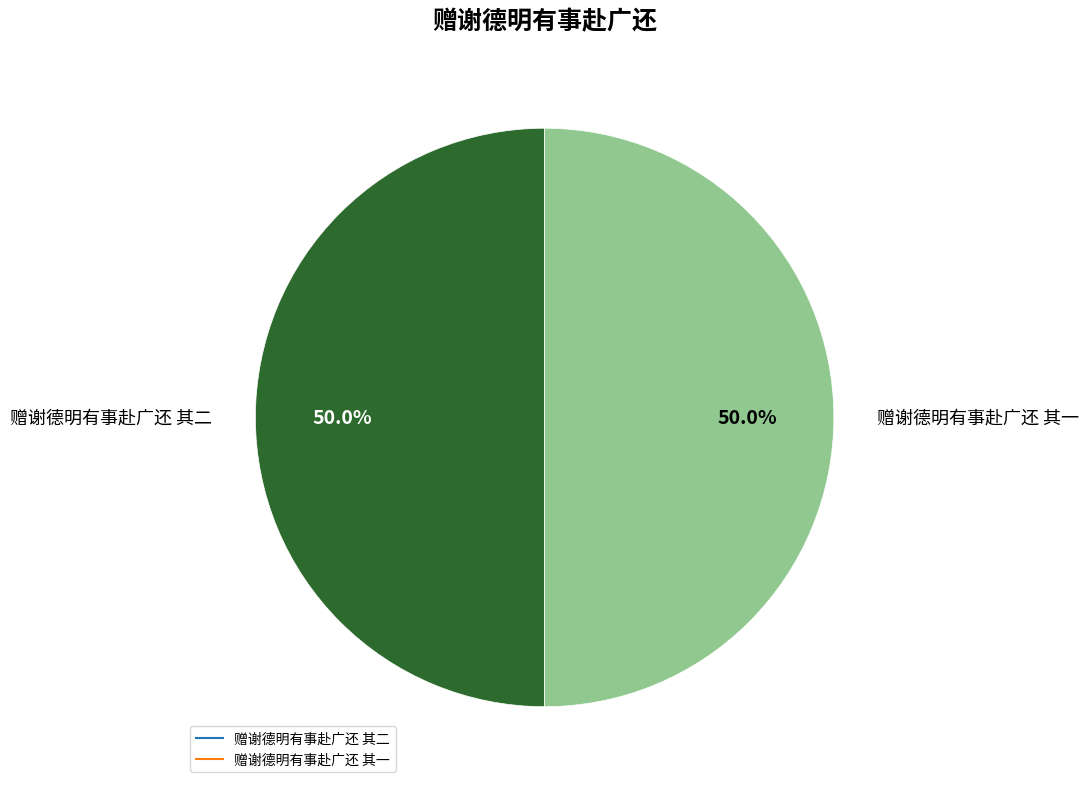

To the nearest percent, what portion does 赠谢德明有事赴广还 其二 represent?

50%